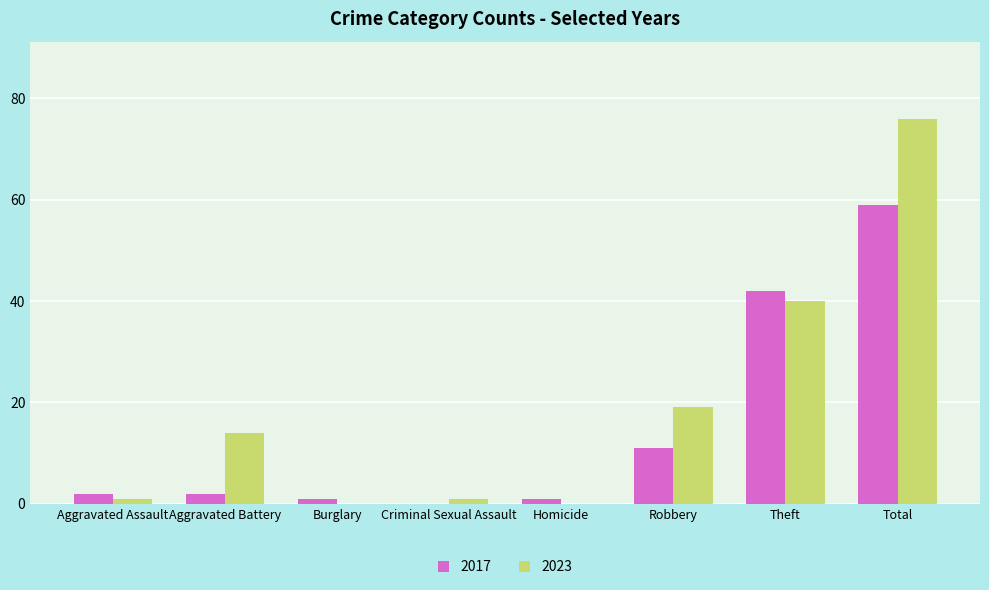

What are all the series names shown in the legend?

2017, 2023